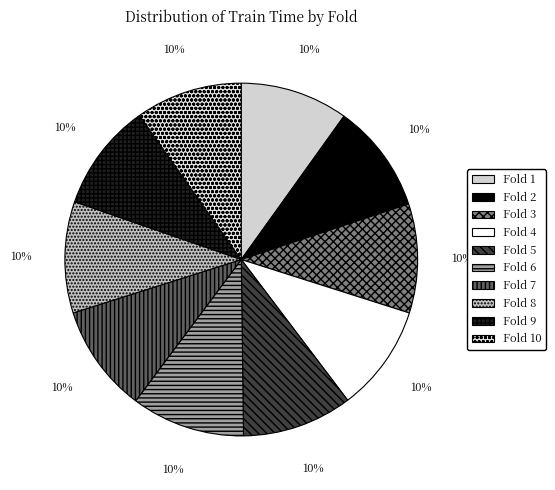

Rank the categories by value from lowest to highest.

4, 10, 1, 9, 7, 2, 3, 5, 8, 6